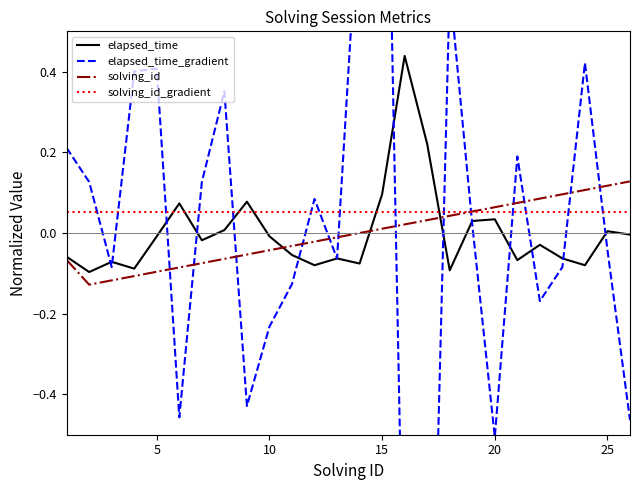

List the series in order of their peak value, highest first.

elapsed_time_gradient, elapsed_time, solving_id, solving_id_gradient